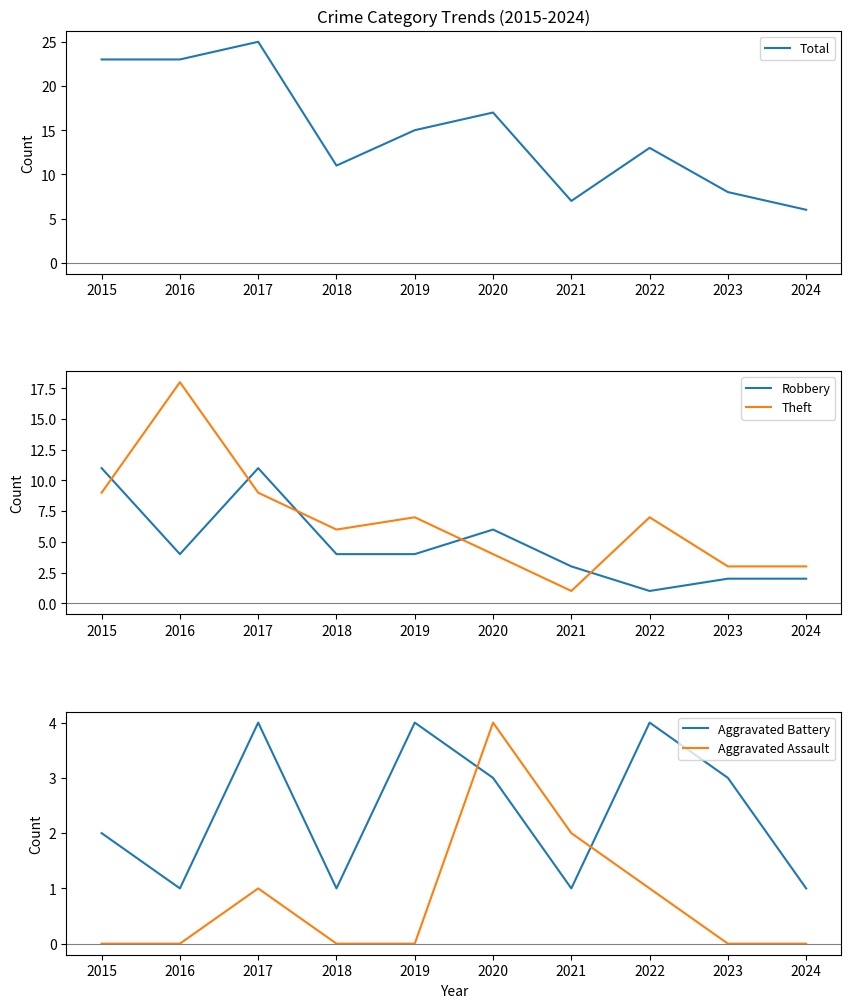

Reading right to left, extract all data points from this chart.

Total: 6	8	13	7	17	15	11	25	23	23
Robbery: 2	2	1	3	6	4	4	11	4	11
Theft: 3	3	7	1	4	7	6	9	18	9
Aggravated Battery: 1	3	4	1	3	4	1	4	1	2
Aggravated Assault: 0	0	1	2	4	0	0	1	0	0